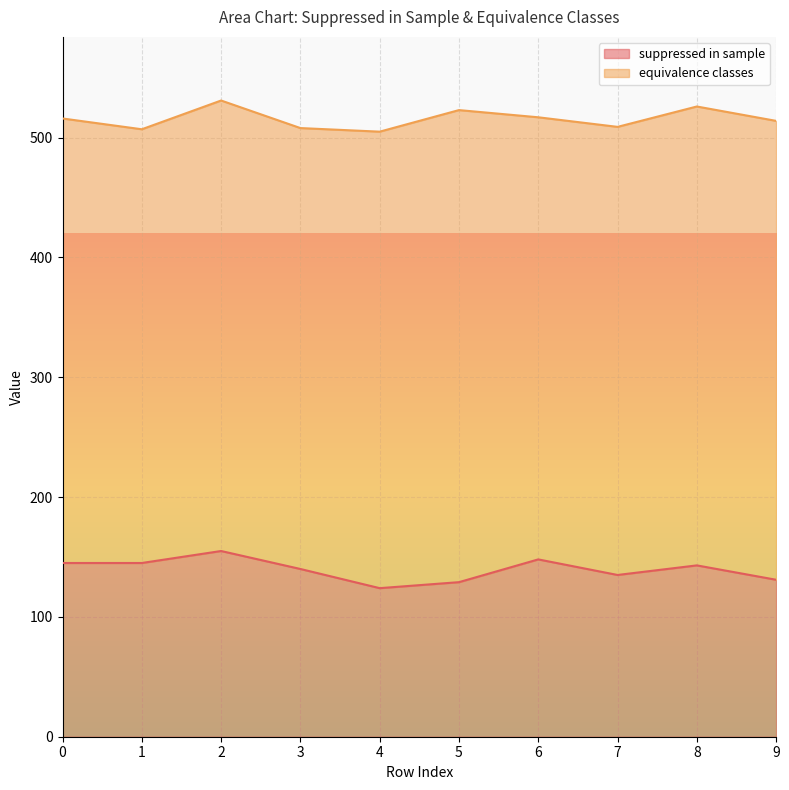

Between 3 and 6, which is larger?

6